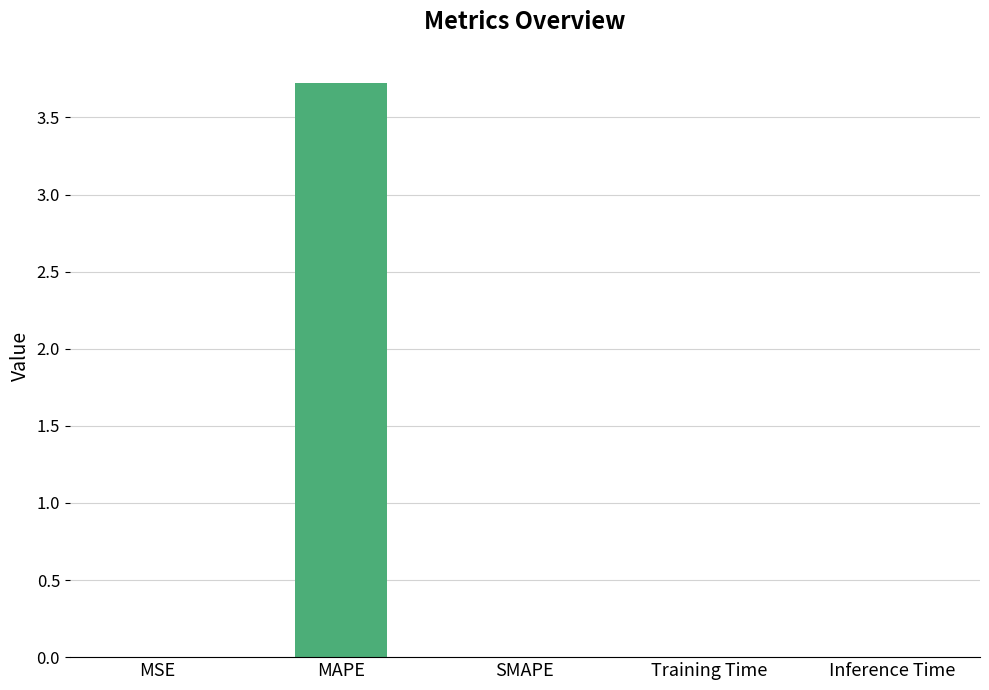

Count the number of categories in the chart.

5